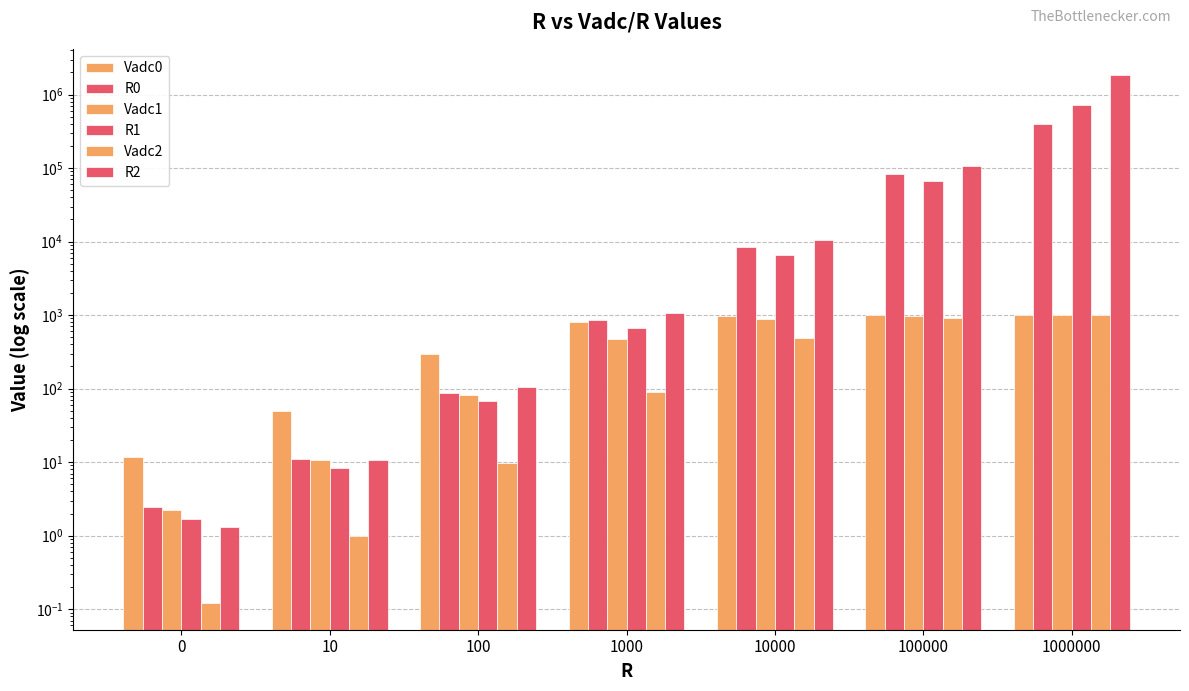

Reading left to right, what are all the values shown in this chart?

Vadc0: 0=11.6	10=49.9	100=293.9	1000=802.7	10000=973.6	100000=995.1	1000000=997.3
R0: 0=2.4	10=10.9	100=86.3	1000=851.2	10000=8399.9	100000=83460.1	1000000=403688.0
Vadc1: 0=2.2	10=10.7	100=81.4	1000=465.8	10000=895.4	100000=986.3	1000000=997.0
R1: 0=1.7	10=8.2	100=67.1	1000=661.0	10000=6614.7	100000=66520.6	1000000=712422.5
Vadc2: 0=0.1	10=1.0	100=9.6	1000=89.6	10000=494.5	100000=906.1	1000000=992.7
R2: 0=1.3	10=10.6	100=105.2	1000=1063.1	10000=10580.9	100000=105769.8	1000000=1833117.8